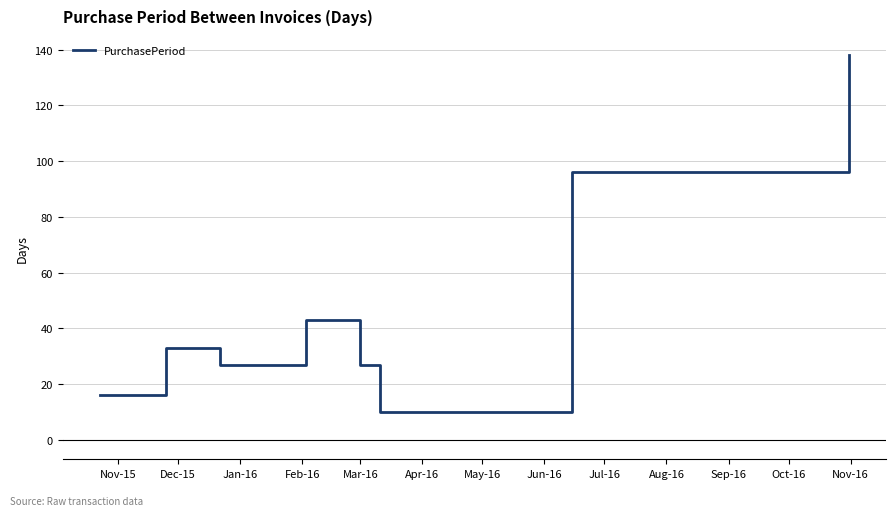

How many series are shown in this chart?

1